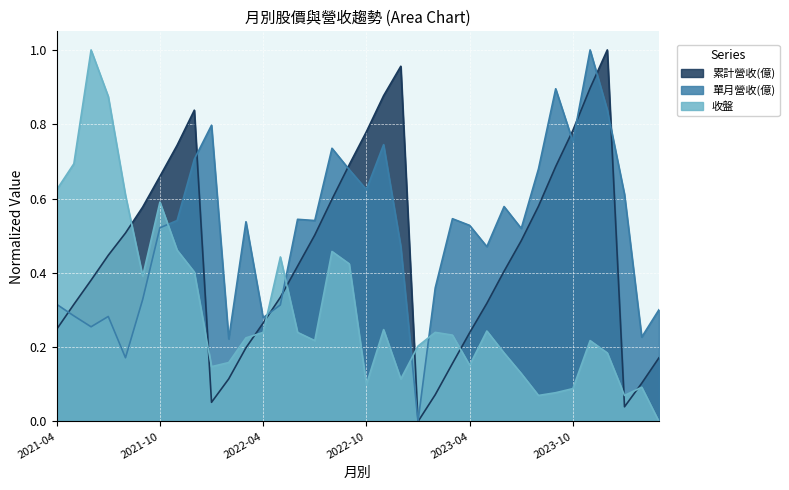

Which category has the highest value across all series?

2021-06